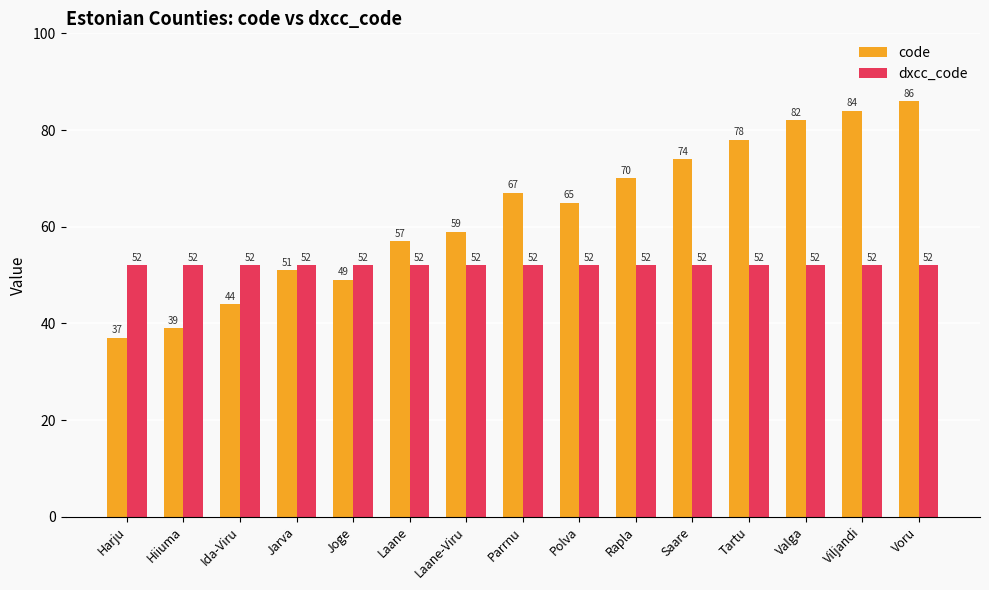

Rank the series by their average value, from highest to lowest.

code, dxcc_code